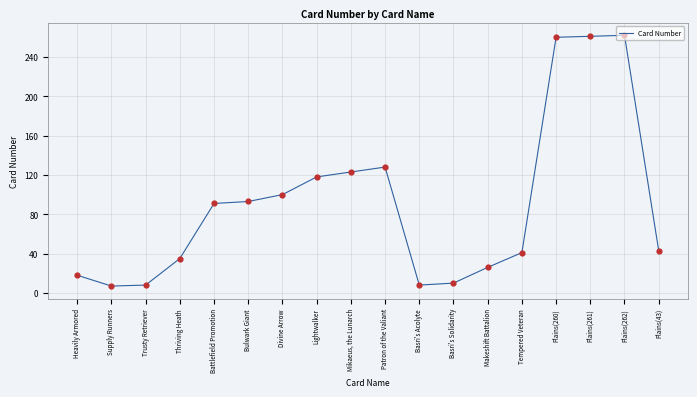

Approximately how many times larger is the value at Plains(262) compared to Plains(260)?

1.0